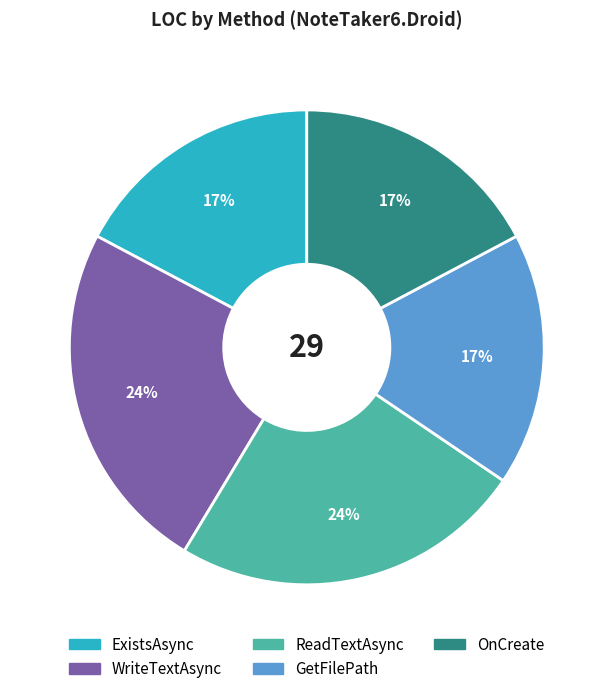

Between ReadTextAsync and OnCreate, which is larger?

ReadTextAsync